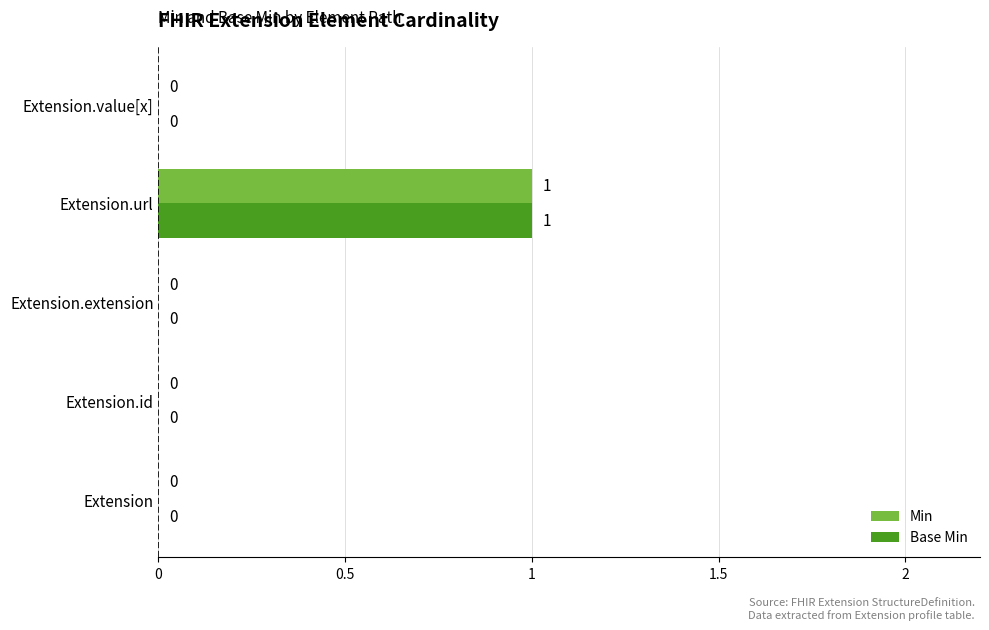

At which category is the sum across all series the highest?

Extension.url